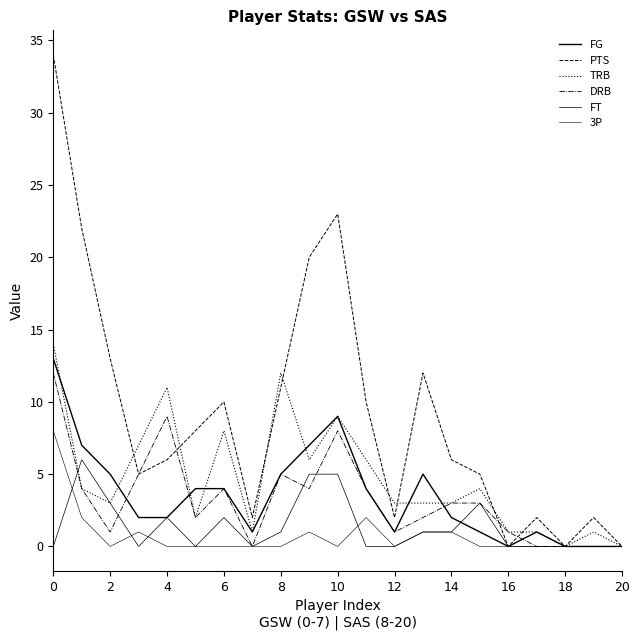

How many interior local valleys does the DRB series have?

5